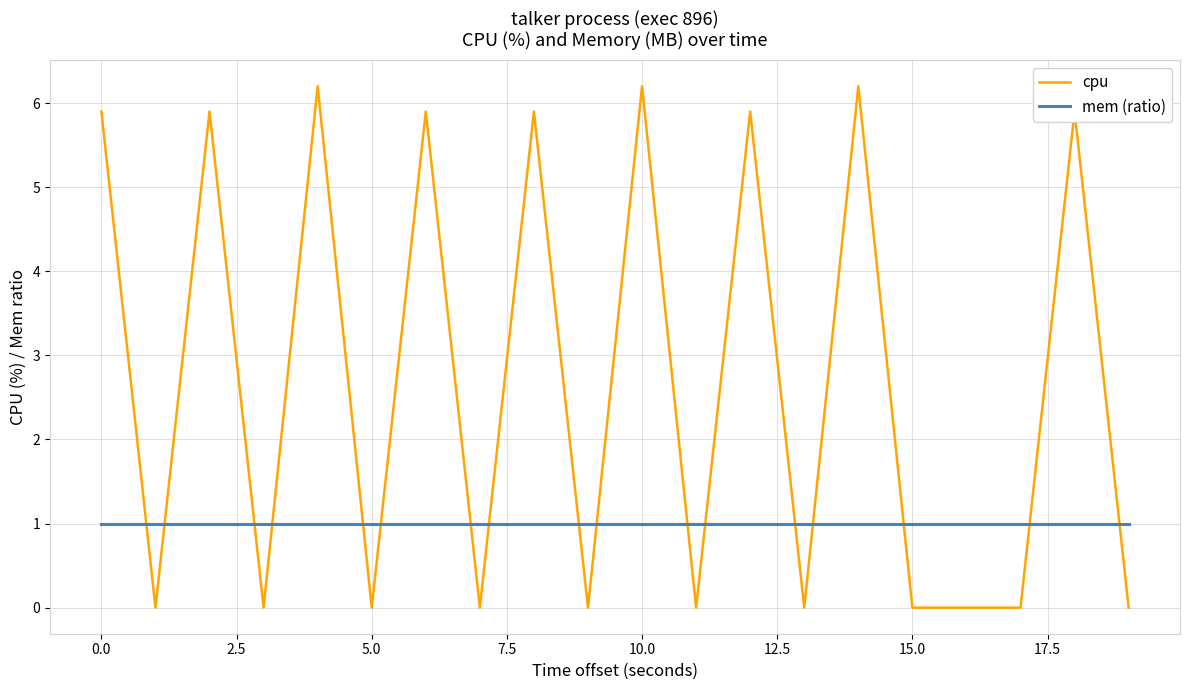

After their last crossing, which series has the higher values: cpu or mem (ratio)?

mem (ratio)